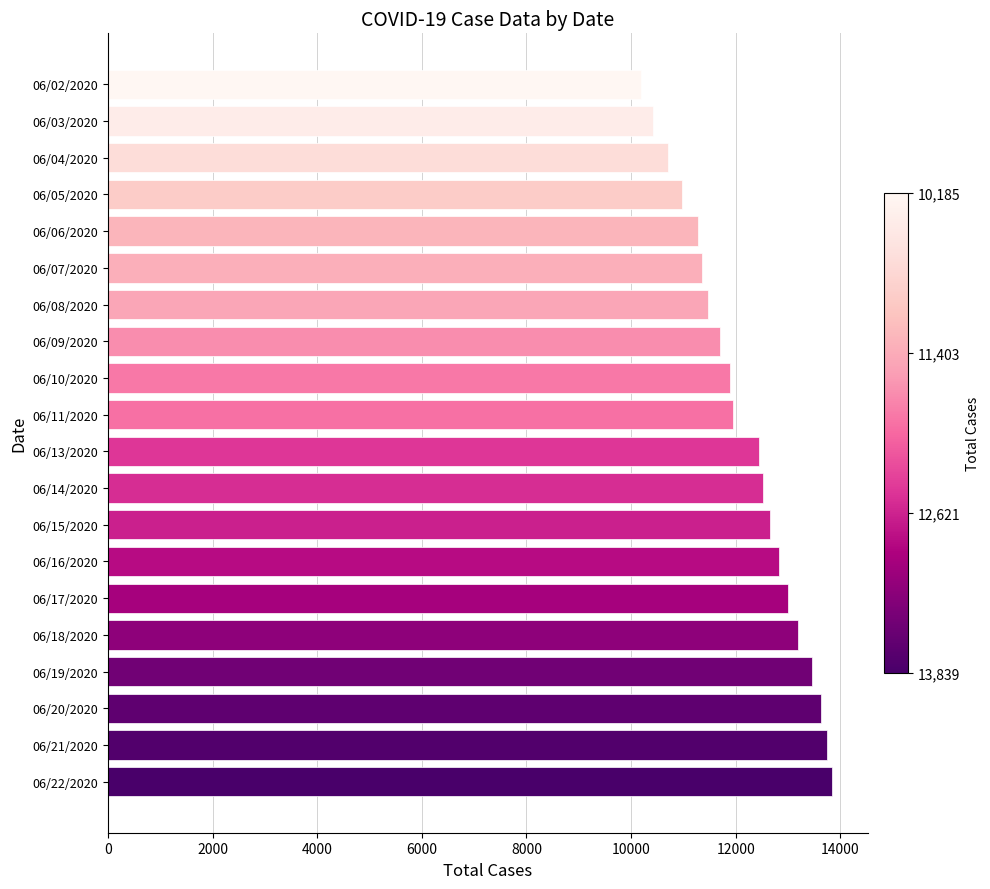

What is the change in value from 06/15/2020 to 06/18/2020?

+550